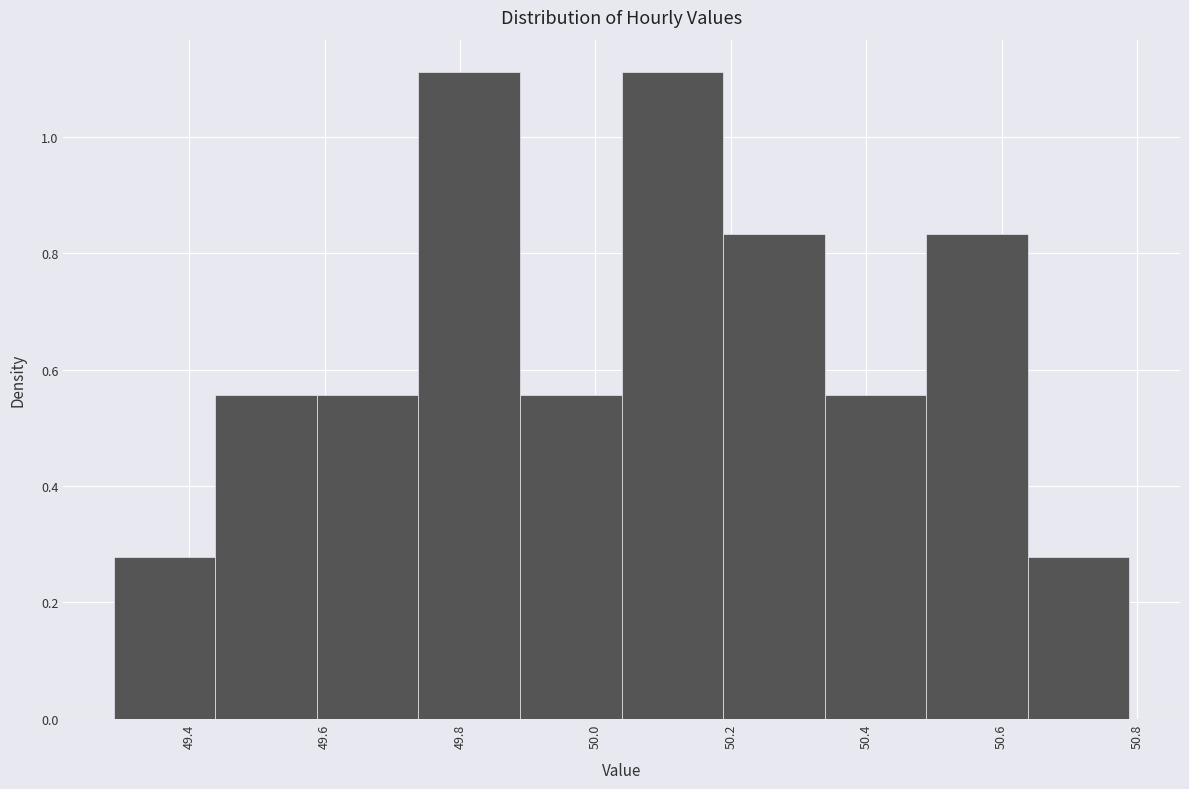

Reading left to right, transcribe this chart: for each bar, give the range it covers on the x-axis and its height. Neither the bar edges nor the heights are printed on the chart, so give them approximately, as read against the axes.

49.28 to 49.44: 0.28
49.44 to 49.58: 0.56
49.58 to 49.74: 0.56
49.74 to 49.88: 1.12
49.88 to 50.04: 0.56
50.04 to 50.18: 1.12
50.18 to 50.34: 0.84
50.34 to 50.48: 0.56
50.48 to 50.64: 0.84
50.64 to 50.78: 0.28